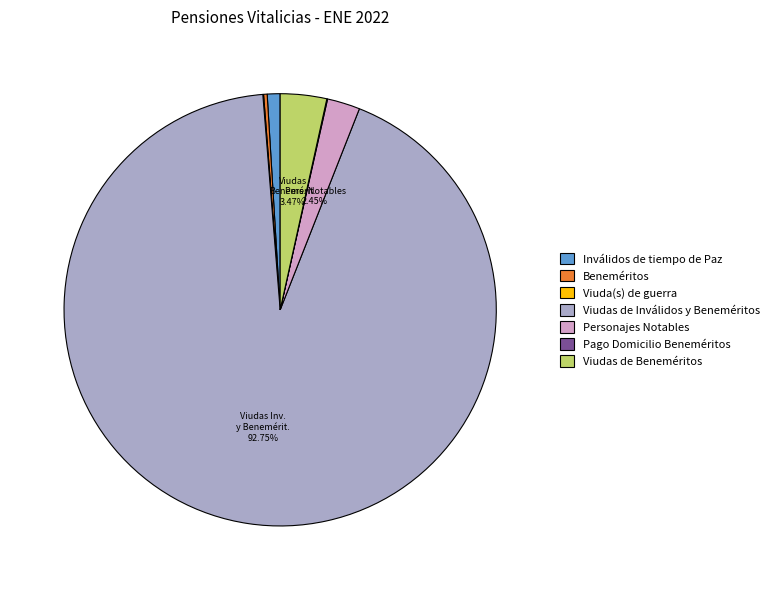

Is there a majority slice in this chart?

Yes